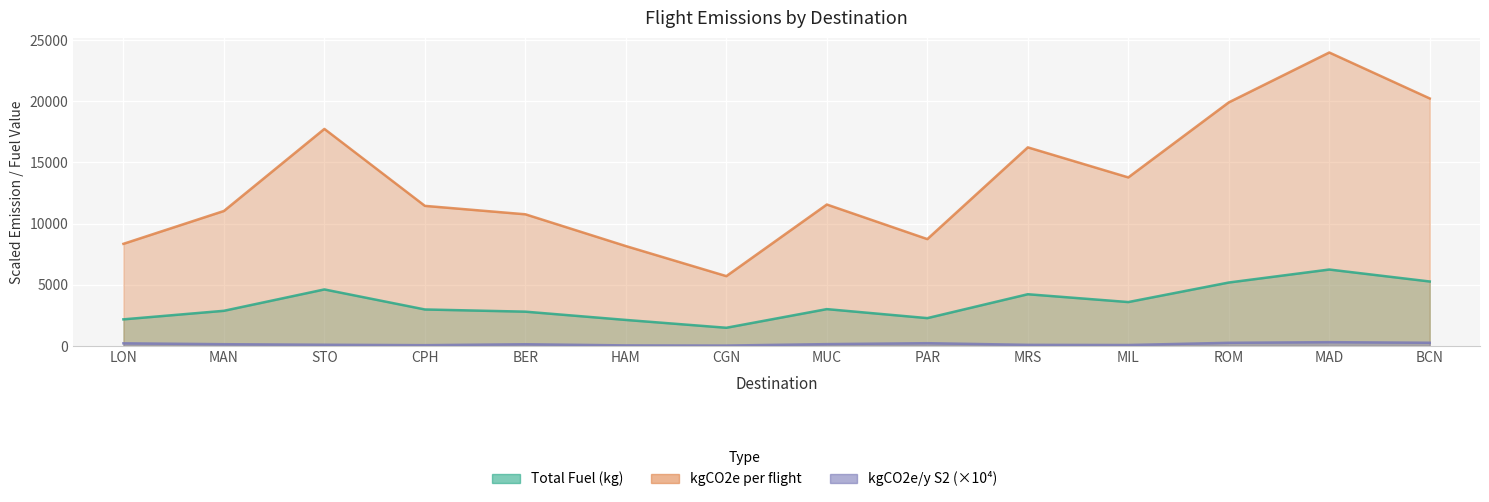

Read the kgCO2e per flight value at CPH.

11451.7